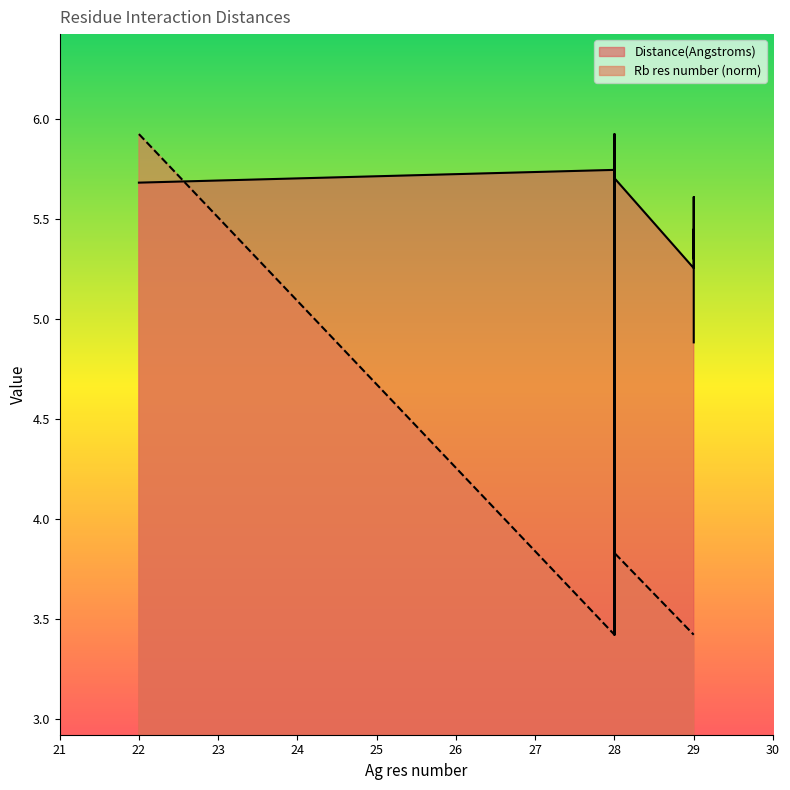

At which category does Rb res number reach its first local peak?

28